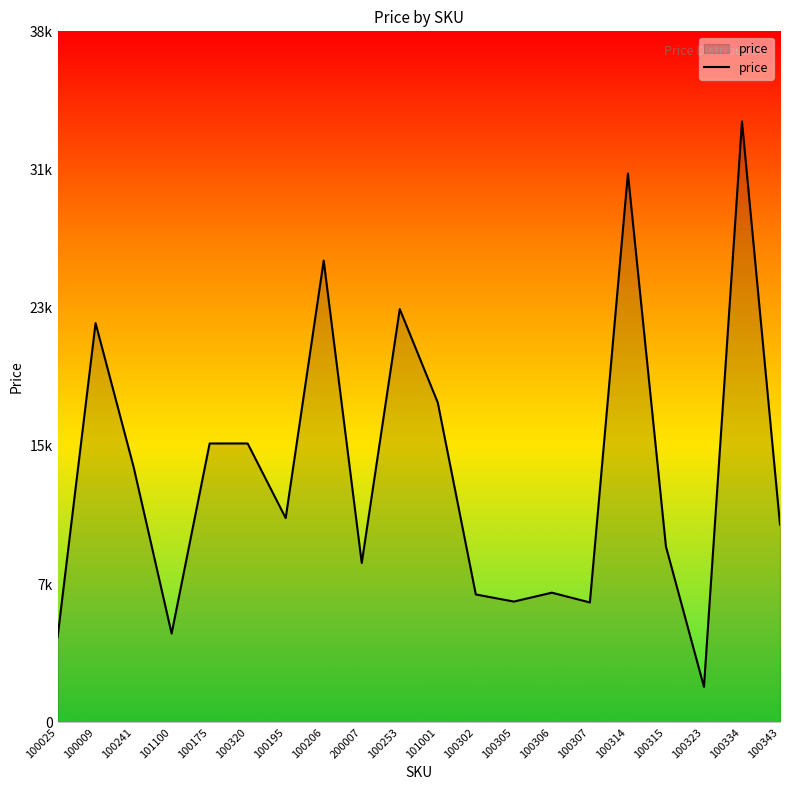

What is the change in value from 100025 to 100195?

+6728